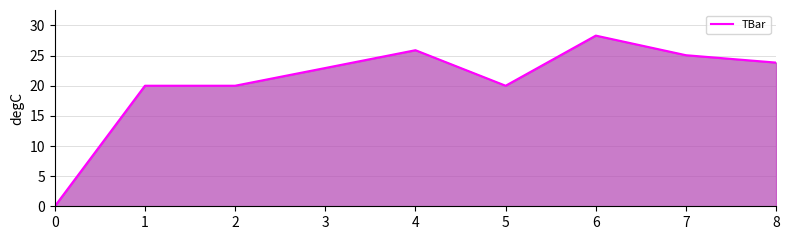

Reading left to right, list all the values displayed in this chart.

0.0	20.0	20.0	22.9	25.9	20.0	28.3	25.1	23.8